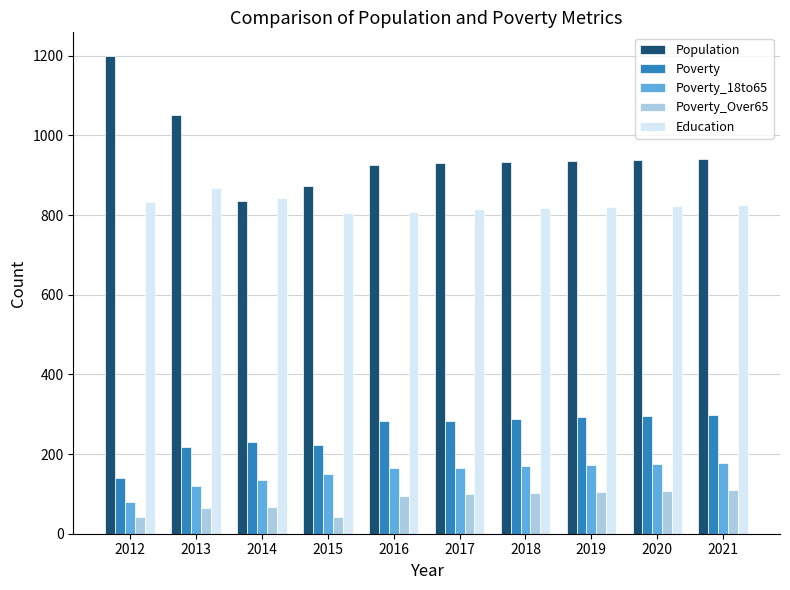

What is the value of the Poverty bar at the 8th from the left?

292